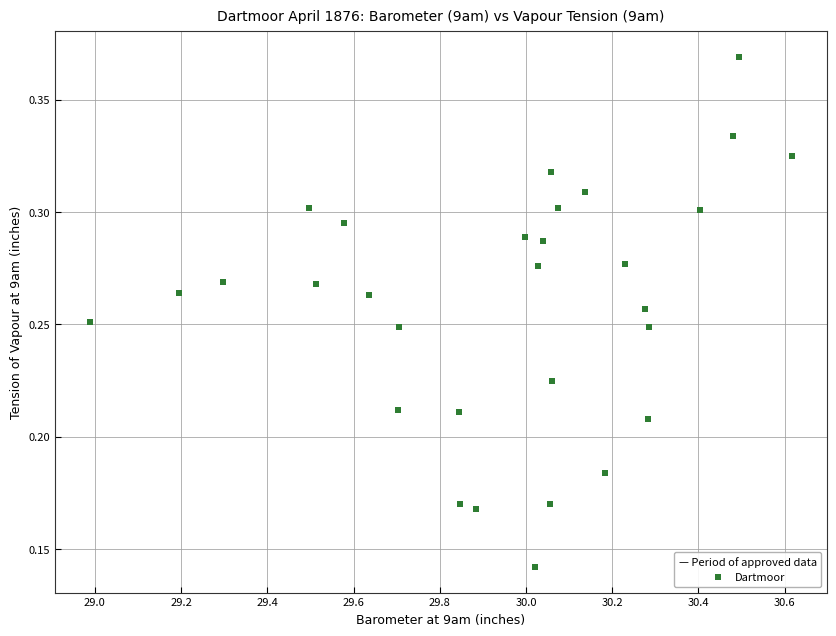

What is the range of X values (max minus min)?

1.6